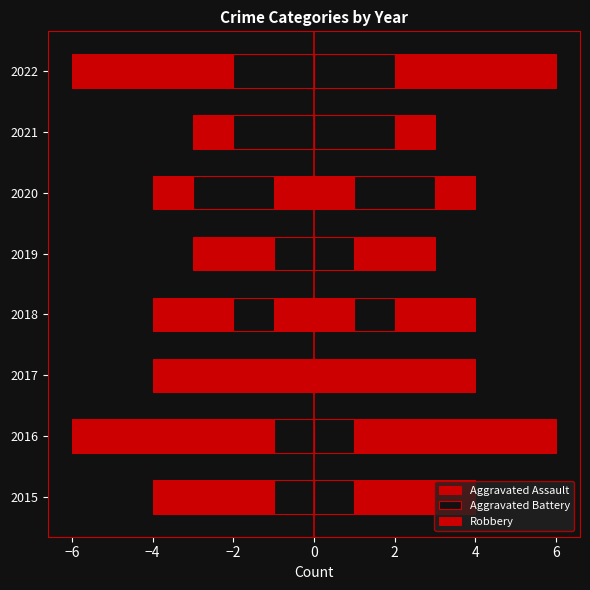

Are the bars horizontal?

Yes